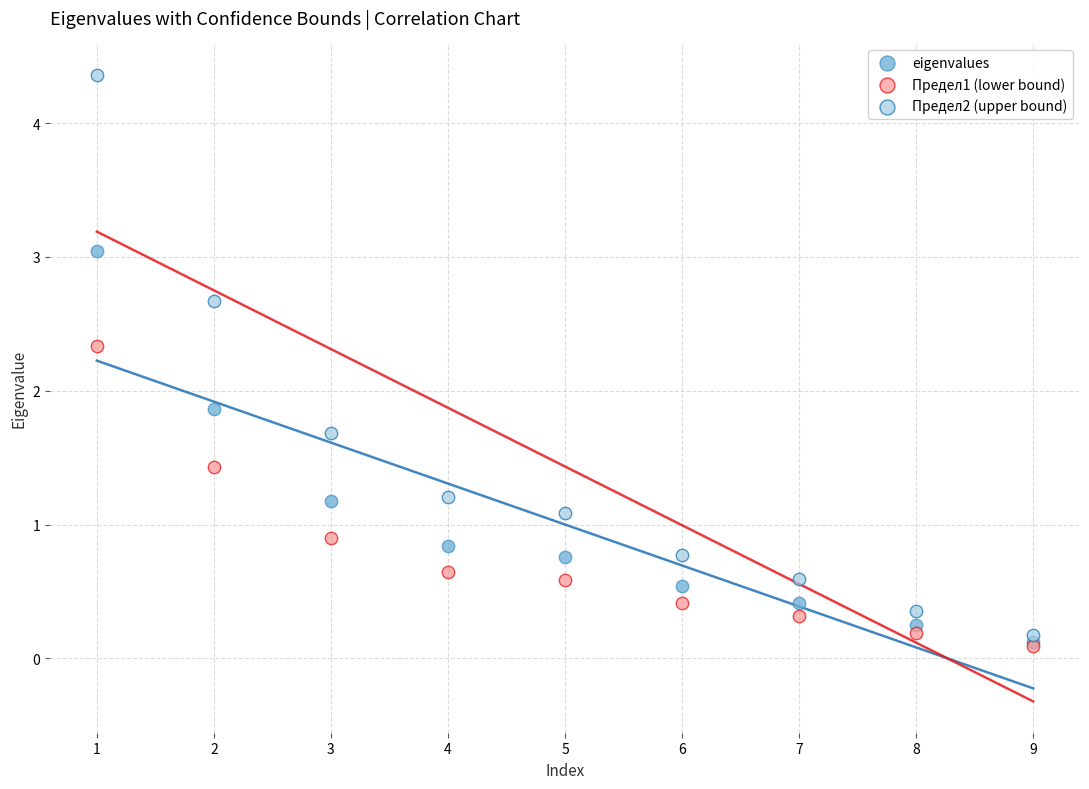

Which series has the widest spread of Y values?

Предел2 (upper bound)